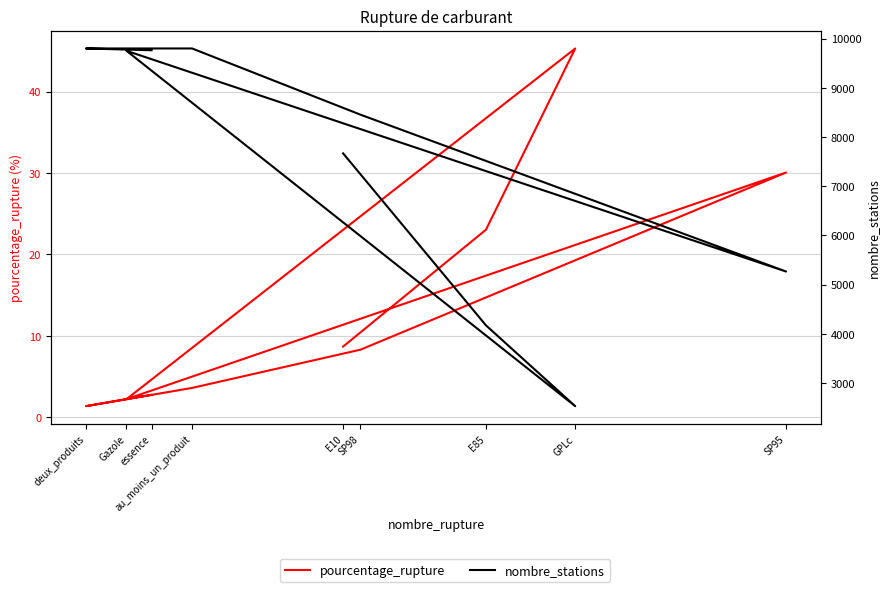

True or false: nombre_stations and pourcentage_rupture intersect in this chart.

False